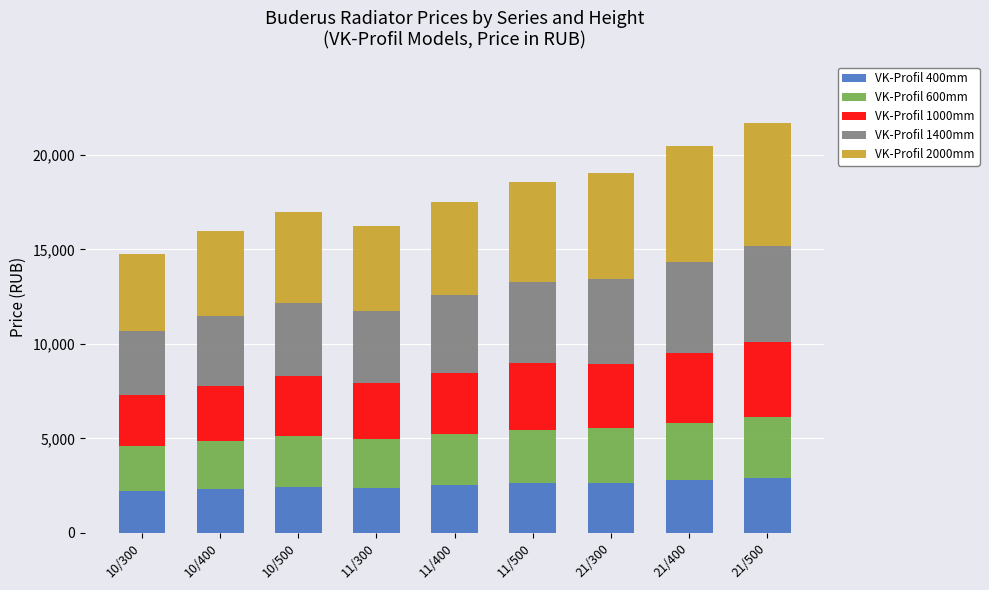

What is the total value across all series at 11/300?

16236.3